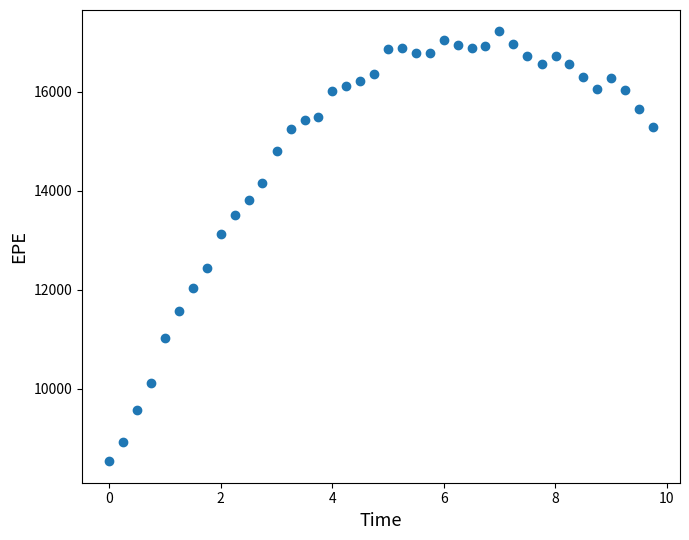

What is the range of X values (max minus min)?

9.7